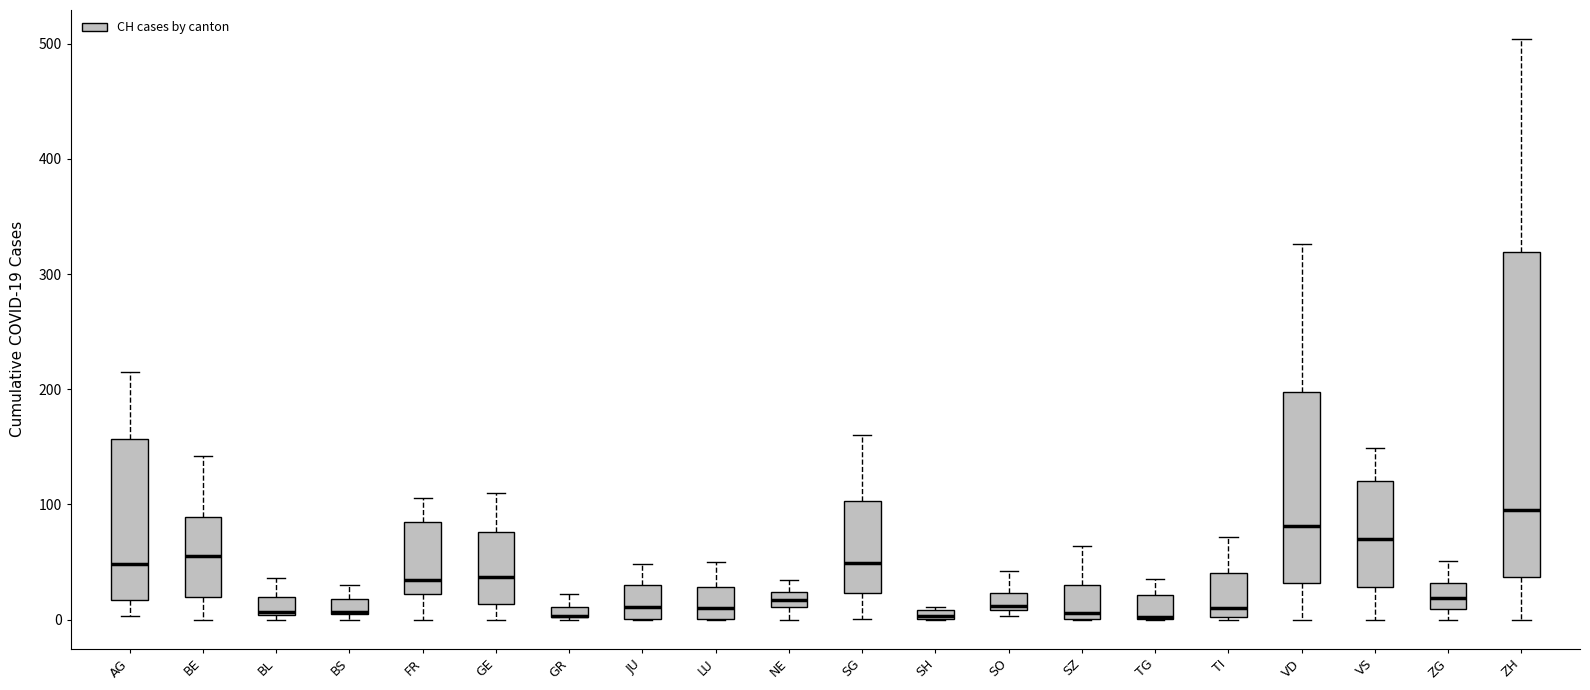

Where does the median line of the box for ZG sit on the y-axis? The values are not printed on the chart, so give them approximately, as read against the axis.

20